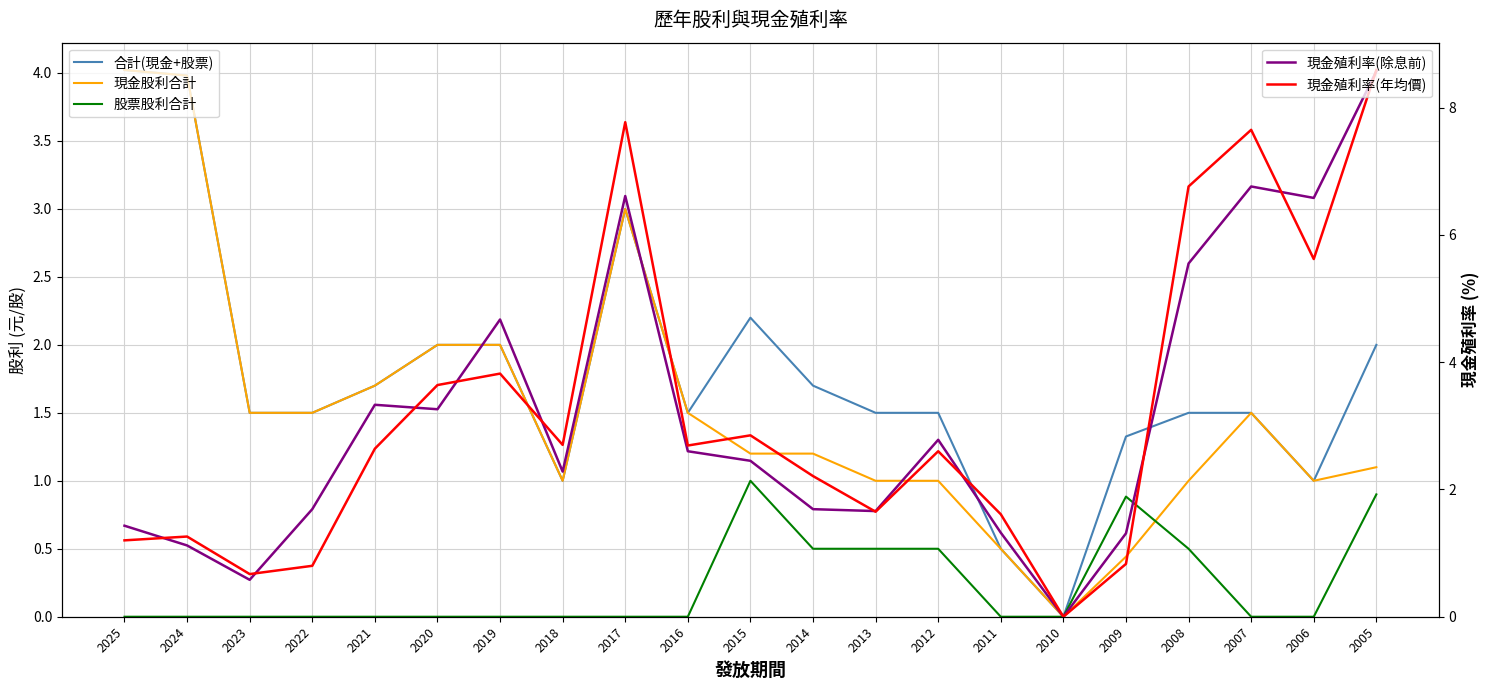

Is the value of 合計(現金+股票) at 2009 greater than the value of 股票股利合計 at 2025?

Yes